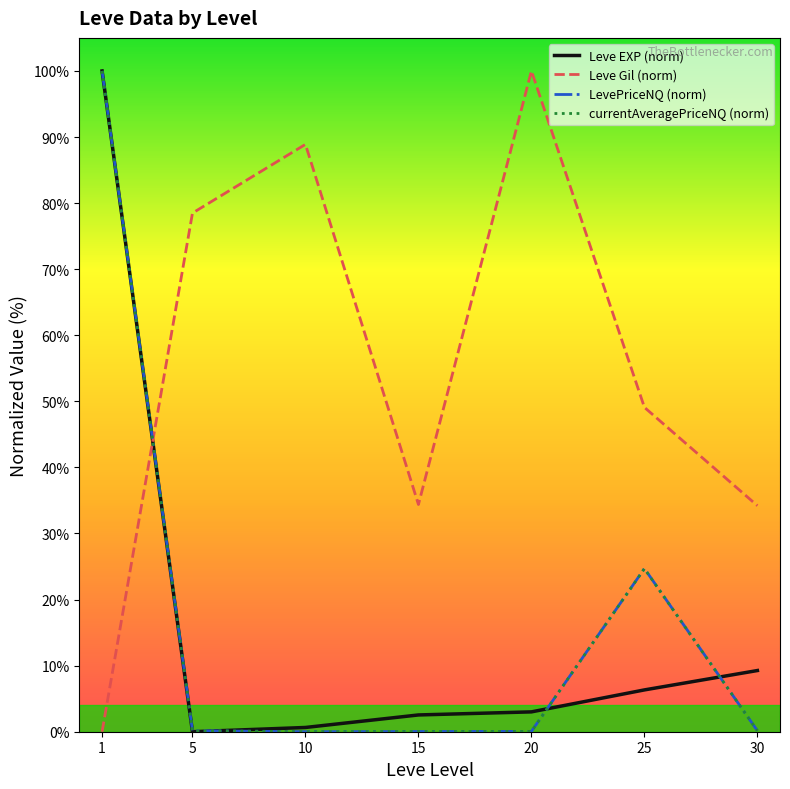

Which series changed the most between 10 and 20?

Leve Gil (norm)